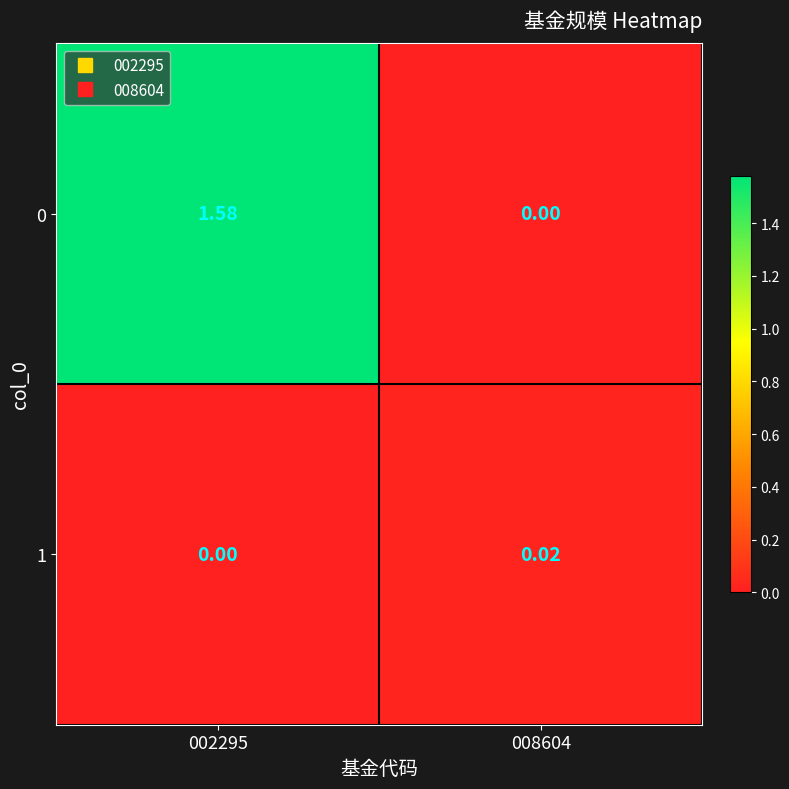

How many values in the 0 series are below 1?

1